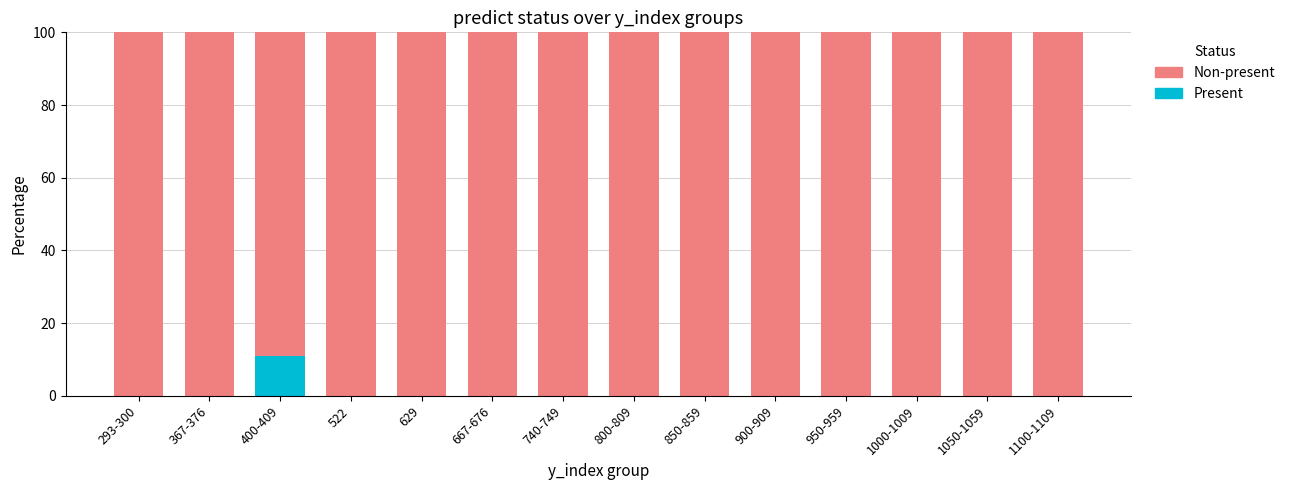

True or false: Present has a value of 11.1 at 400-409.

True